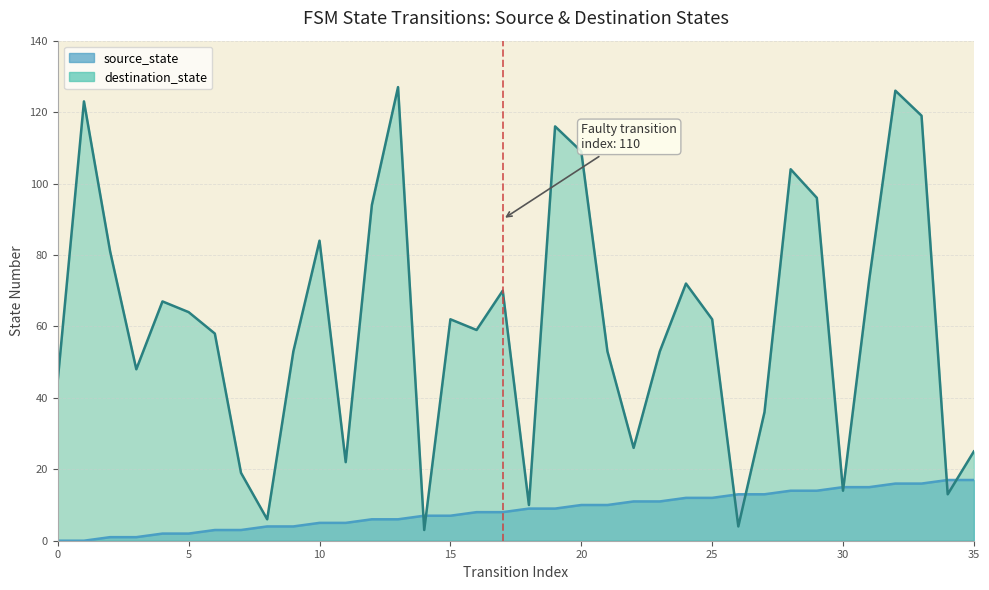

How many distinct data groups are displayed?

2